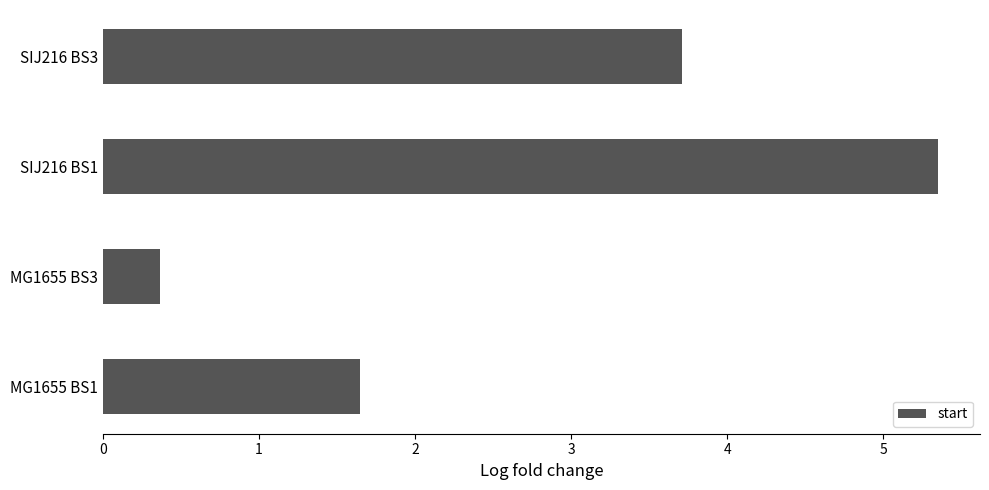

What is the difference between the second highest and second lowest values?

2.1